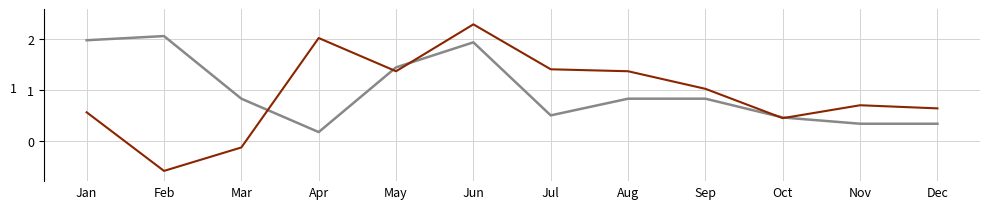

Does the chart display data point markers on the line(s)?

No